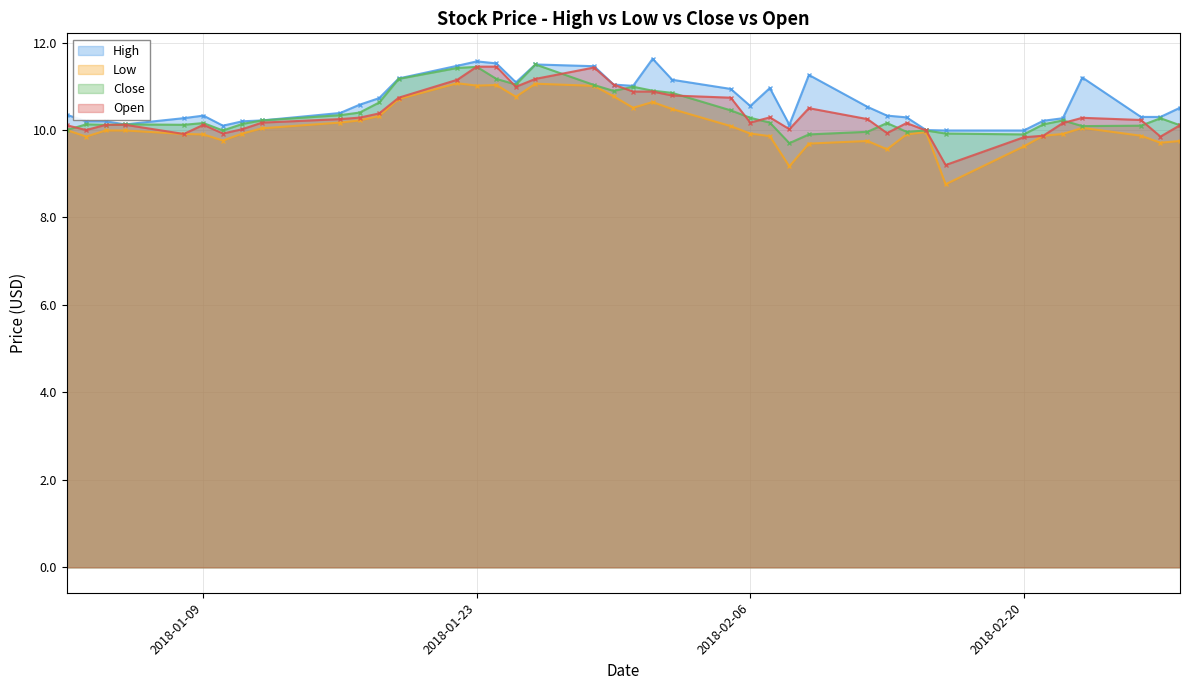

What position from the right is 2018-01-23?

26